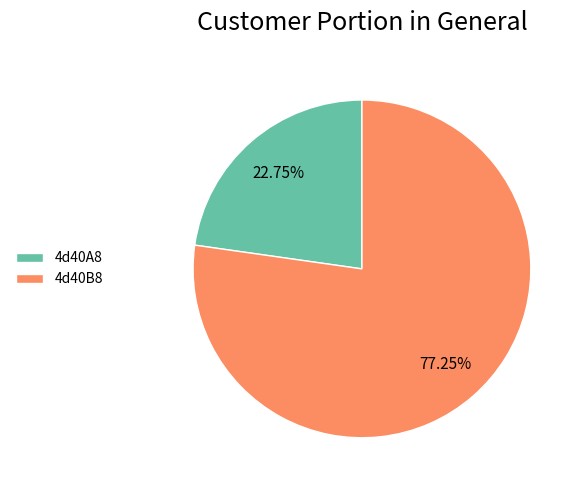

Between 4d40B8 and 4d40A8, which is larger?

4d40B8